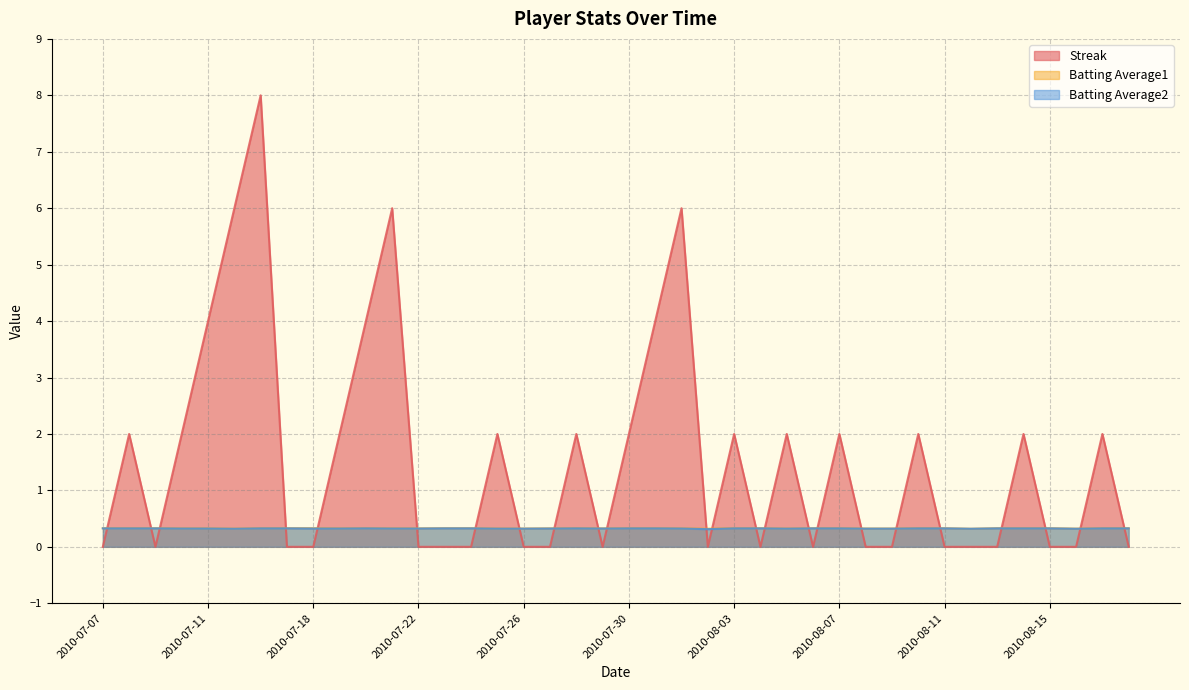

Which series has the largest total across all categories?

Streak